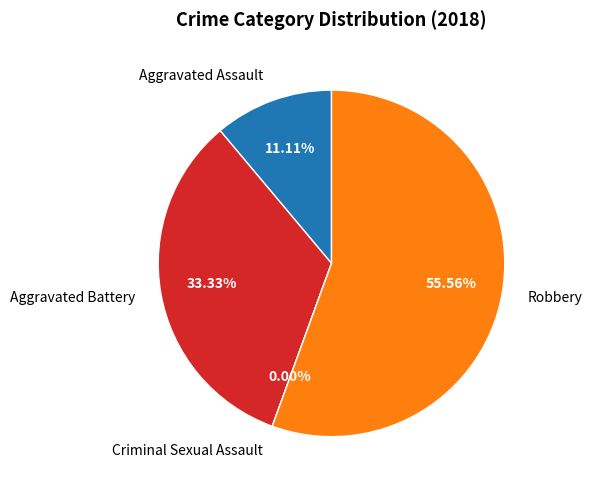

Count the number of slices in the pie.

4